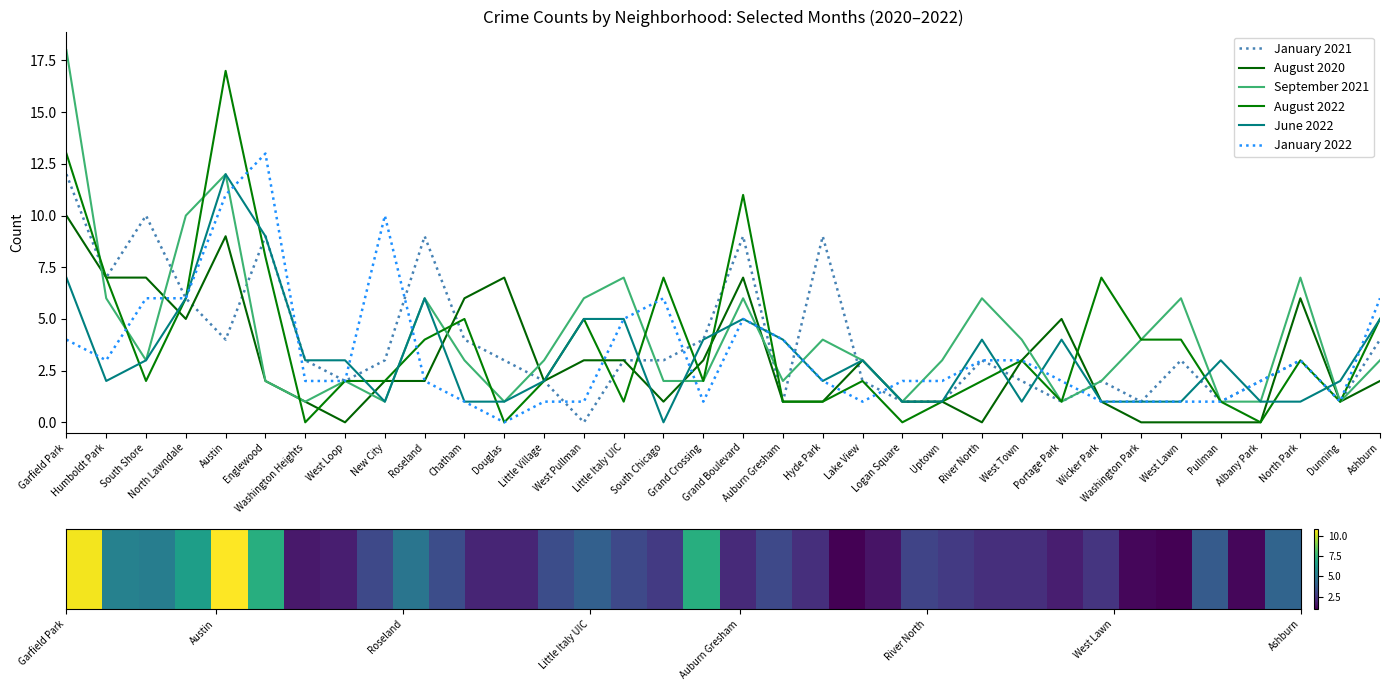

How many data points does each series have?

34